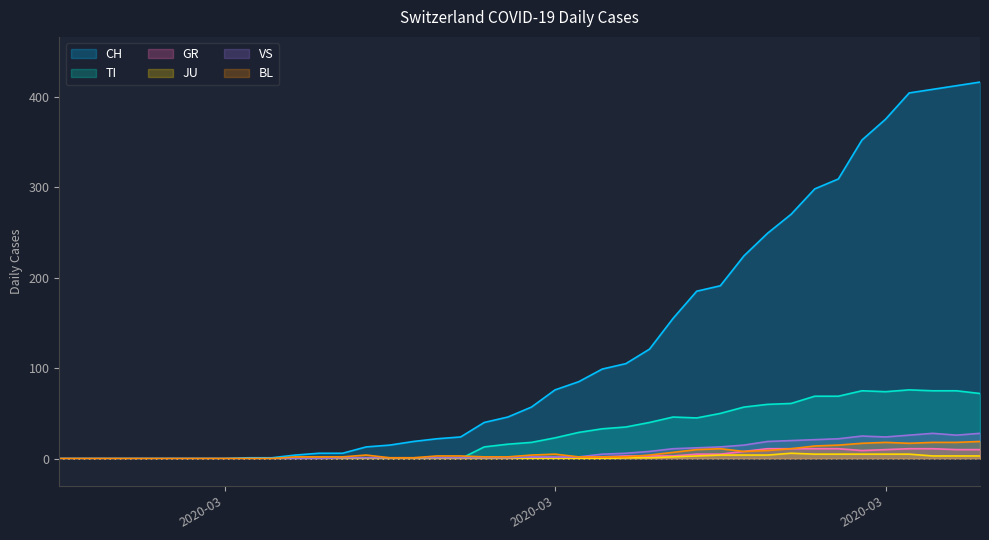

Reading left to right, list all the values displayed in this chart.

CH: 0	0	0	0	0	0	0	0	1	1	4	6	6	13	15	19	22	24	40	46	57	76	85	99	105	121	155	185	191	224	249	270	298	309	352	375	404	408	412	416
TI: 0	0	0	0	0	0	0	0	0	0	0	0	0	0	0	0	0	0	13	16	18	23	29	33	35	40	46	45	50	57	60	61	69	69	75	74	76	75	75	72
GR: 0	0	0	0	0	0	0	0	0	0	0	0	0	0	0	0	0	0	1	0	1	1	2	2	3	3	3	5	5	8	11	11	11	11	9	10	11	11	10	10
JU: 0	0	0	0	0	0	0	0	0	0	0	0	0	0	0	0	0	0	0	0	0	0	0	0	1	1	2	3	4	4	4	6	5	5	5	5	5	3	3	3
VS: 0	0	0	0	0	0	0	0	0	0	0	0	1	1	1	1	1	1	1	1	2	2	2	5	6	8	11	12	13	15	19	20	21	22	25	24	26	28	26	28
BL: 0	0	0	0	0	0	0	0	0	0	2	2	2	4	1	1	3	3	2	2	4	5	2	2	2	4	7	10	11	8	9	11	14	15	17	18	17	18	18	19